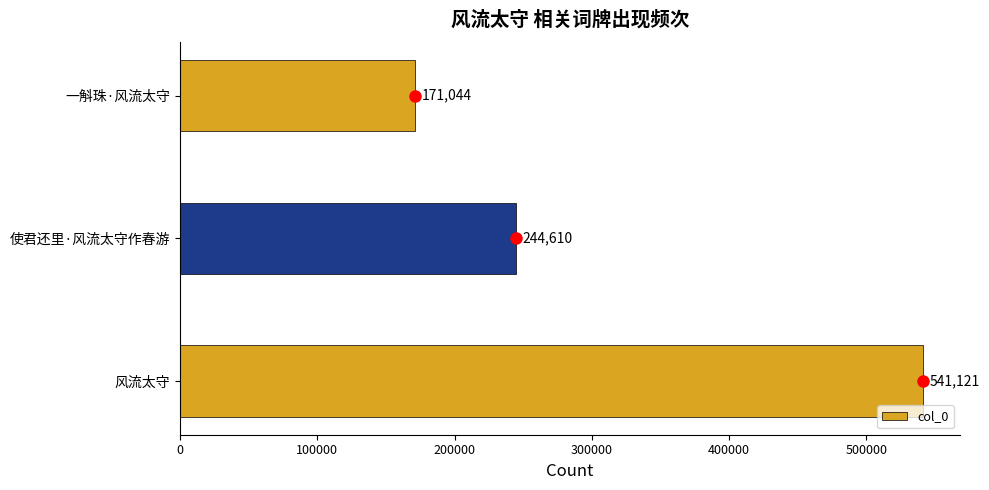

What is the approximate value at 一斛珠·风流太守?

171044